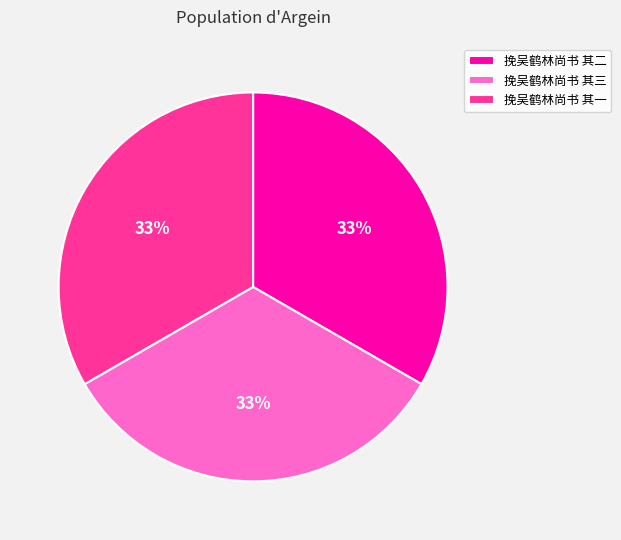

Does 挽吴鹤林尚书 其二 account for over 50% of the chart?

No